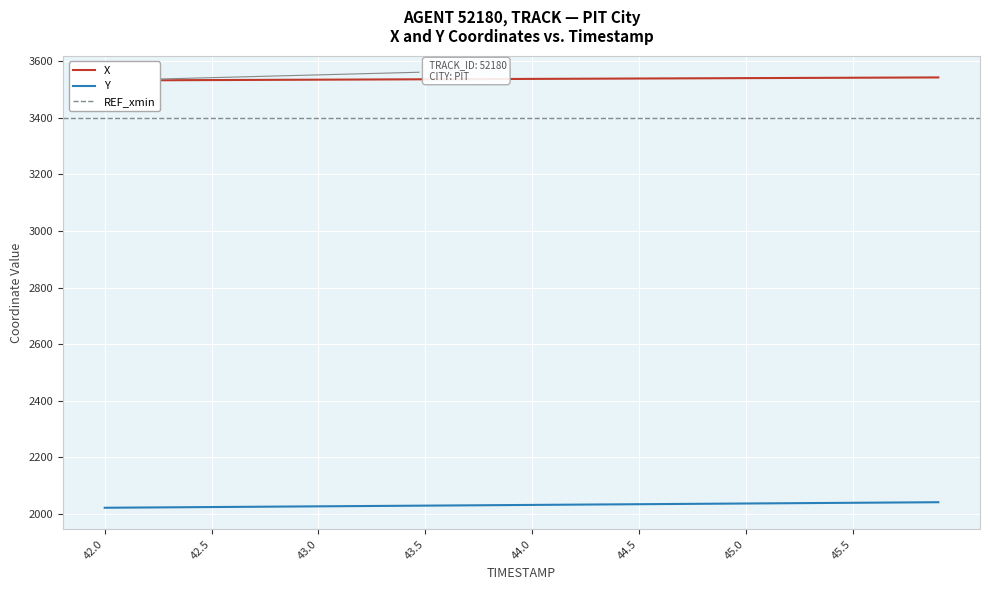

Is it true that Y equals 1024.3 at 43.0?

False